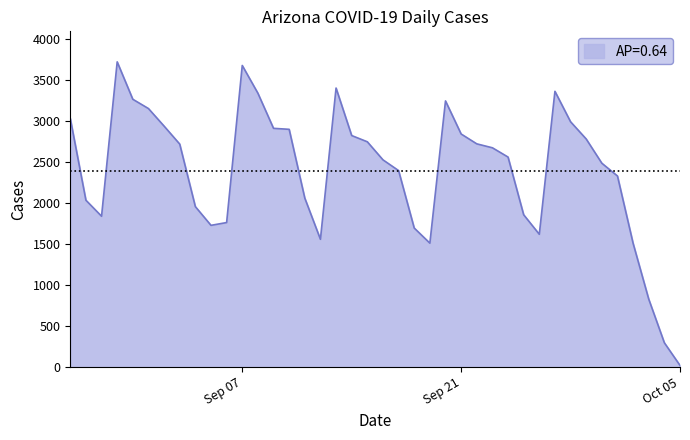

What is the maximum value shown in the chart?

3719